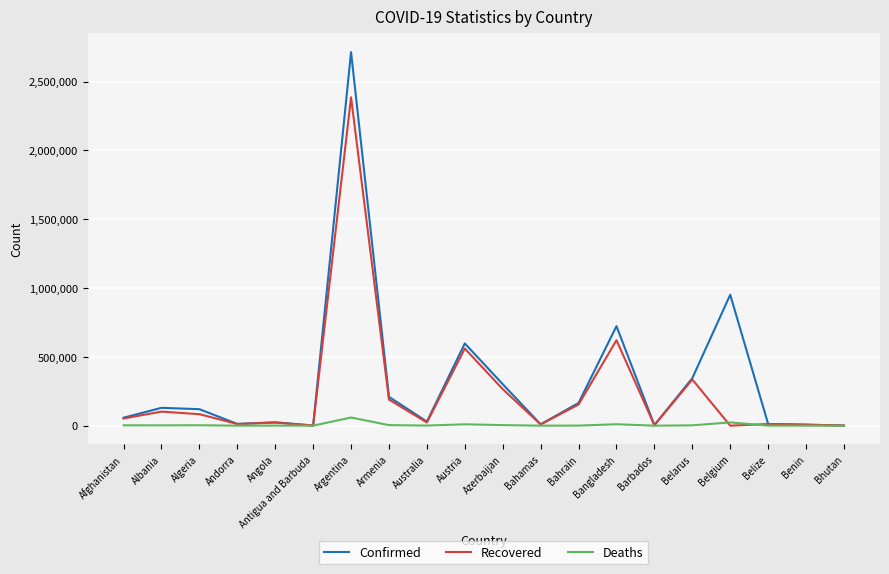

What is the maximum value for Recovered?

2386383